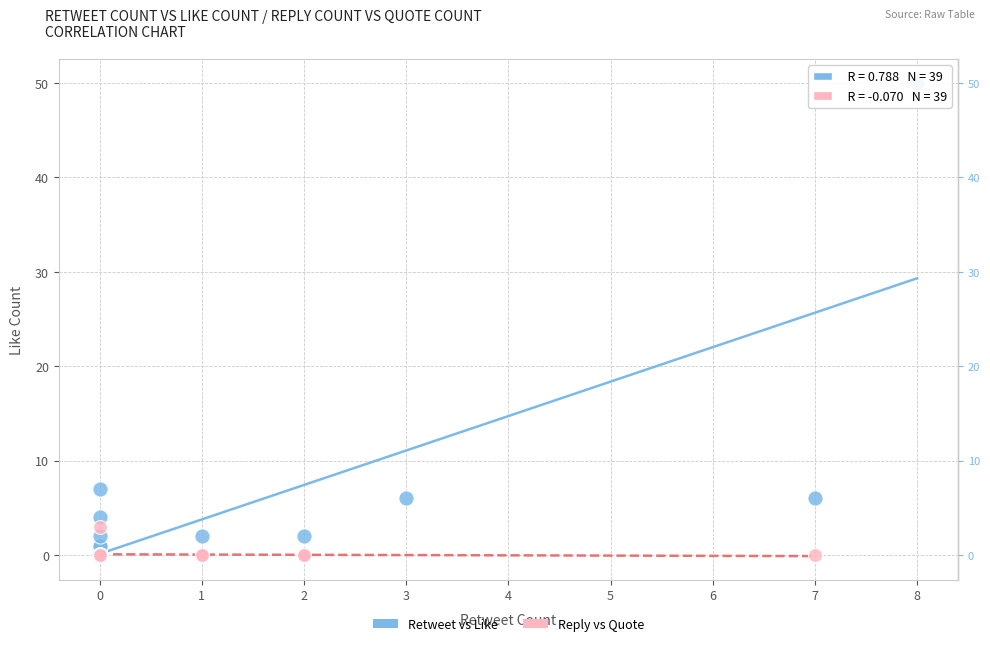

Which series contains the highest Y value?

Retweet vs Like